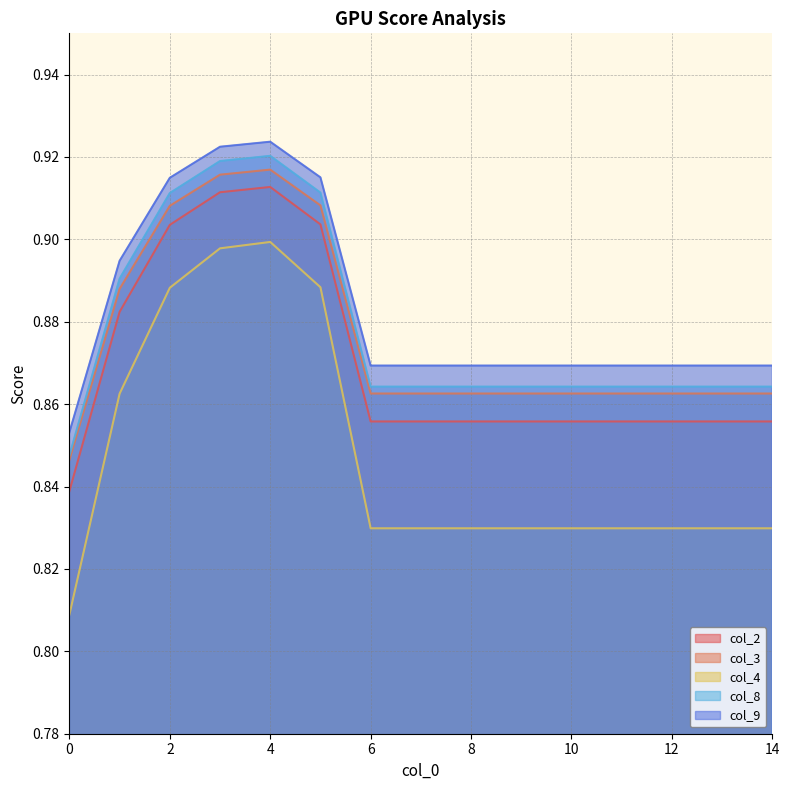

Is it true that col_4 equals 0.9 at 3?

True